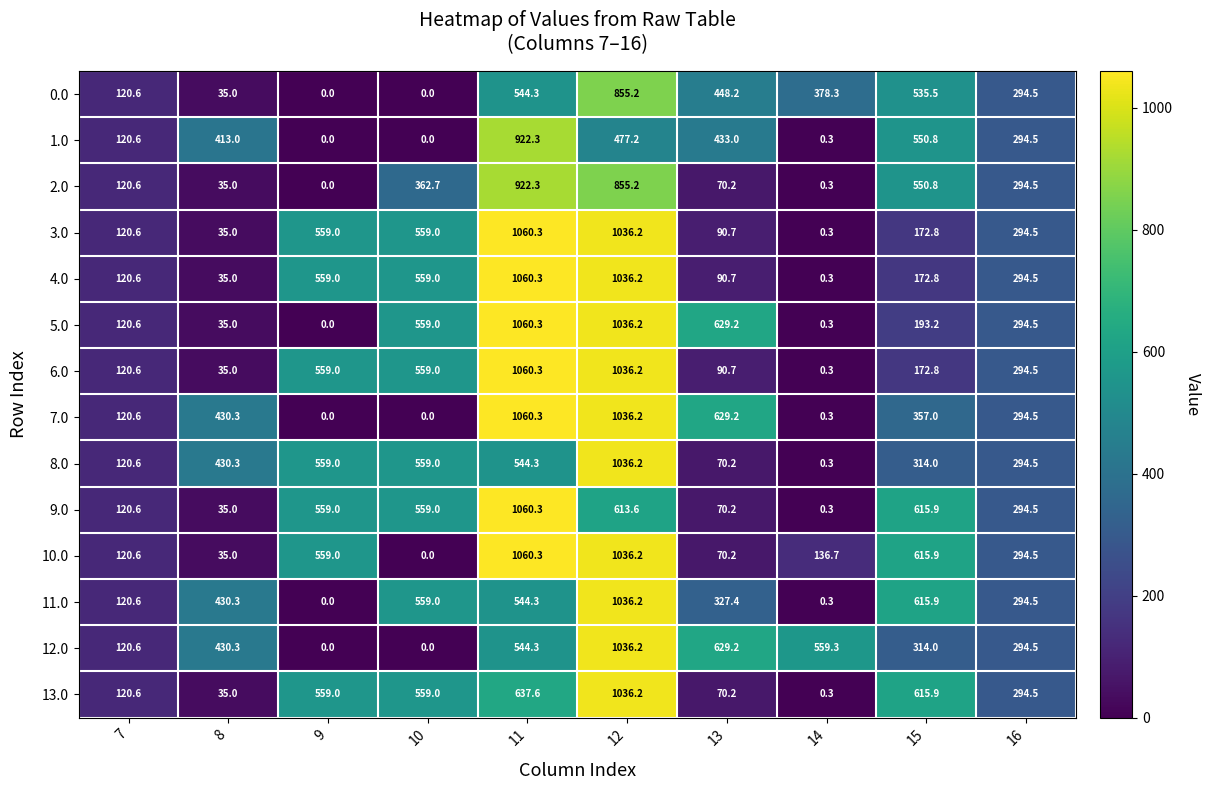

The 12.0 series shows 909.3 at 11. True or false?

False